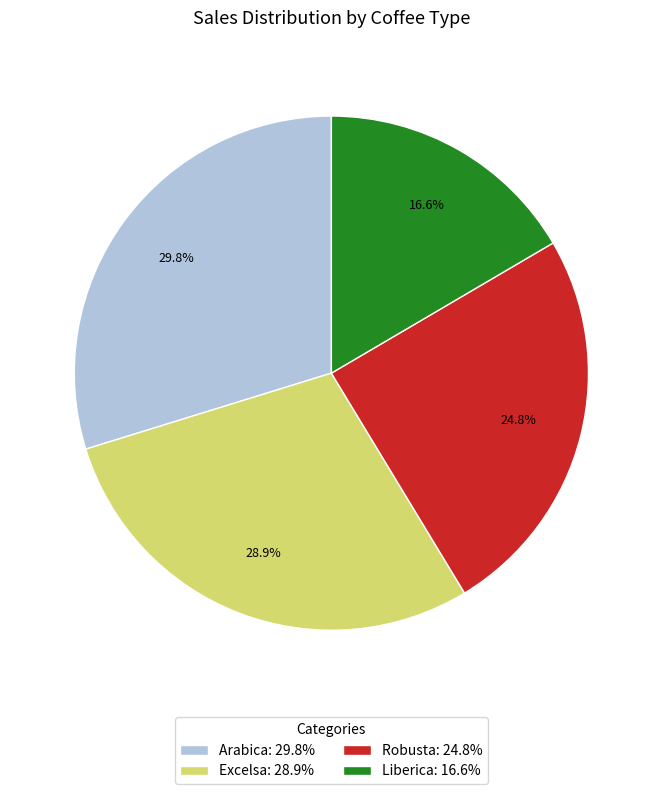

Combined, do Excelsa: 28.9% and Liberica: 16.6% account for over 50%?

No